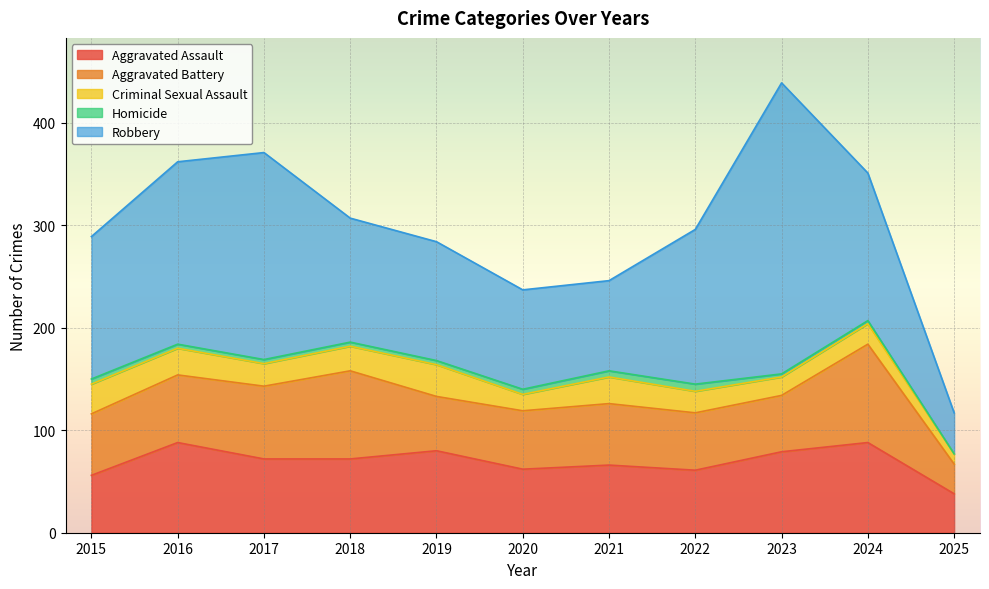

What is the difference between the maximum and minimum values in the Aggravated Assault series?

50